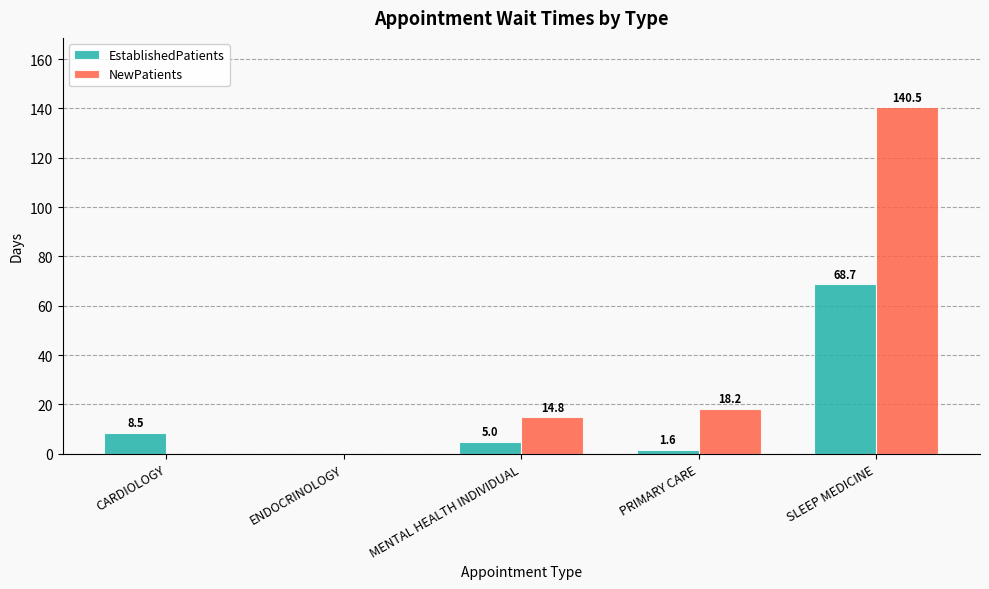

Which series has the largest total across all categories?

NewPatients